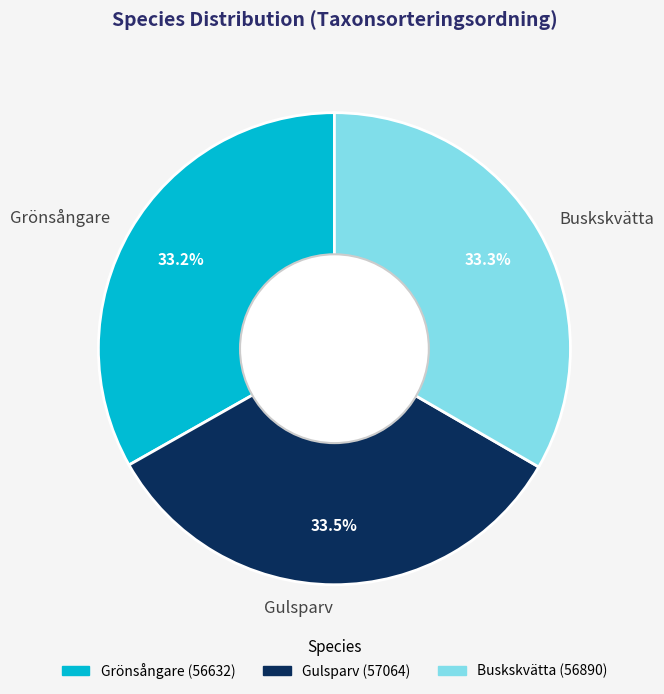

Approximately how many times larger is the value at Gulsparv compared to Buskskvätta?

1.0